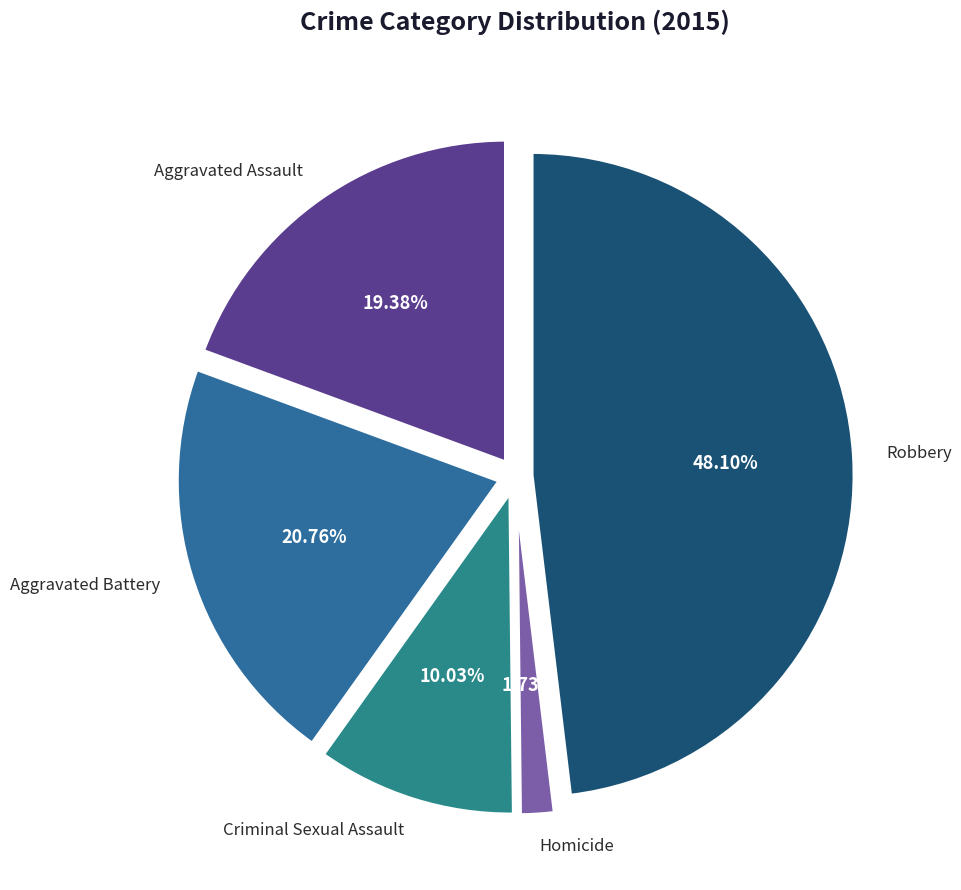

How many segments does this pie chart have?

5